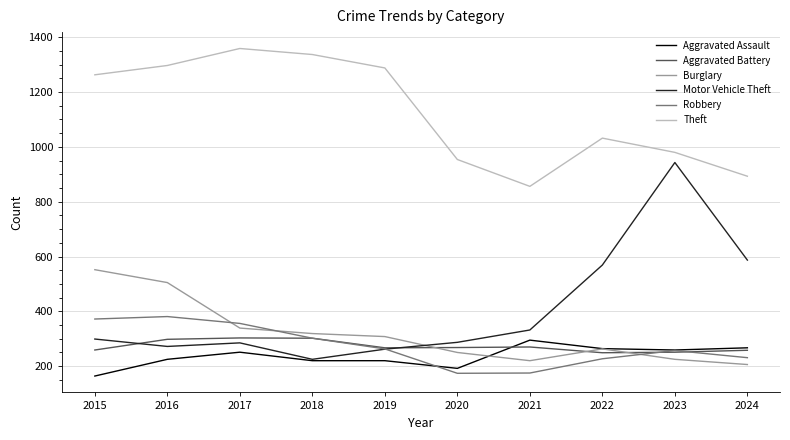

What is the spread (max minus min) of values at 2023?

755